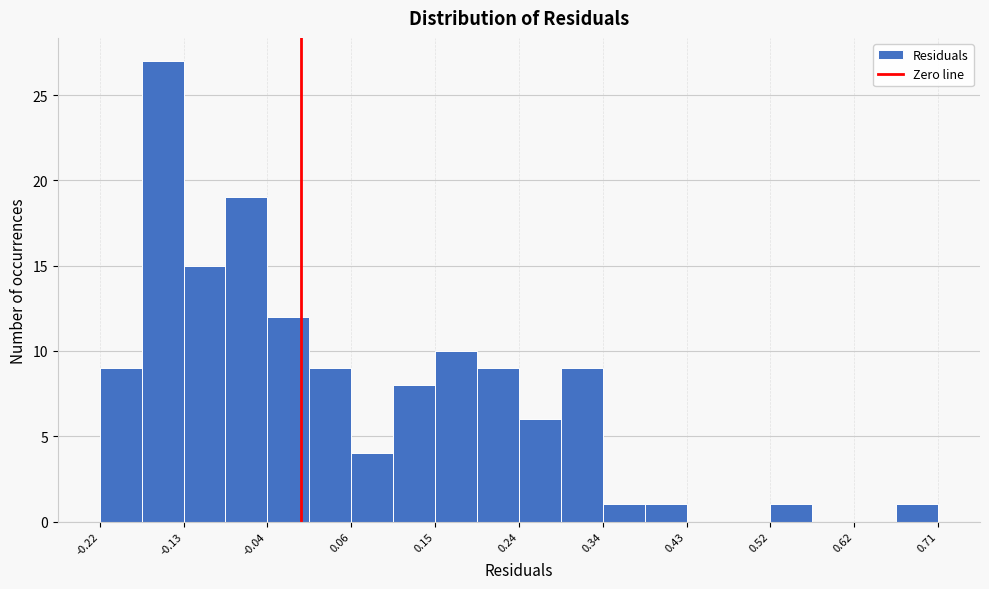

How tall is the bar that spans 0.15 to 0.20 on the x-axis? Neither the bar edges nor the heights are printed on the chart, so give them approximately, as read against the axes.

10